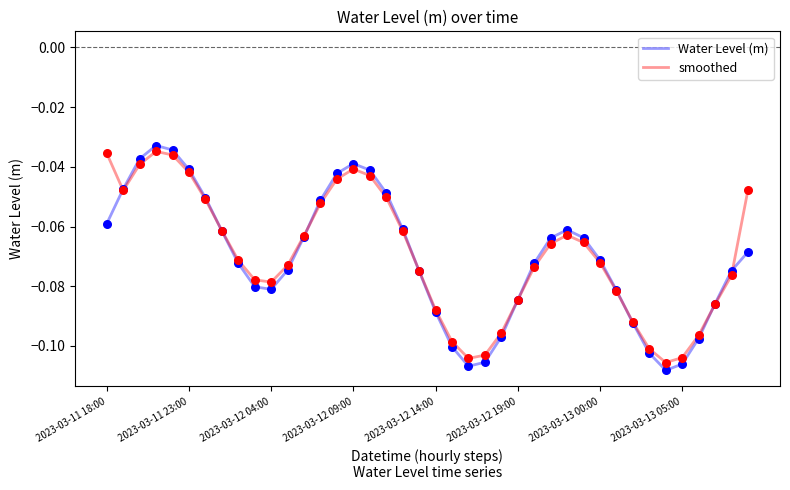

Which series has the largest range (max minus min)?

Water Level (m)